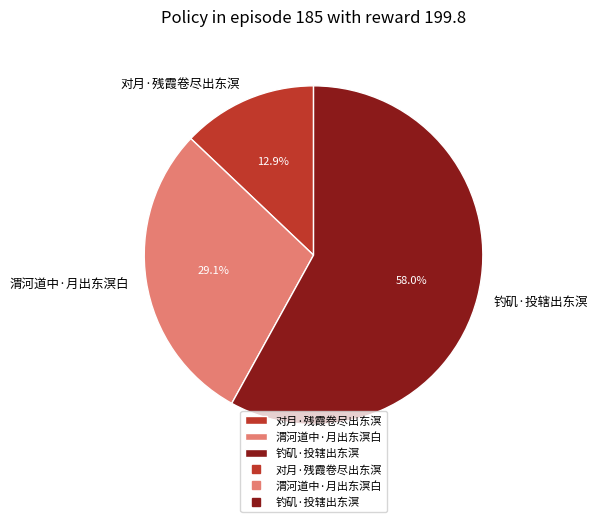

What portion of the pie excludes 渭河道中·月出东溟白?

70.9%